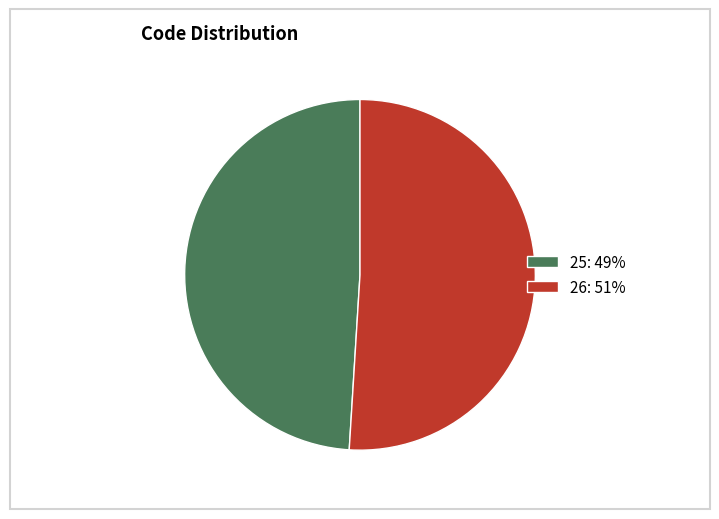

Rank the categories by value from highest to lowest.

26, 25